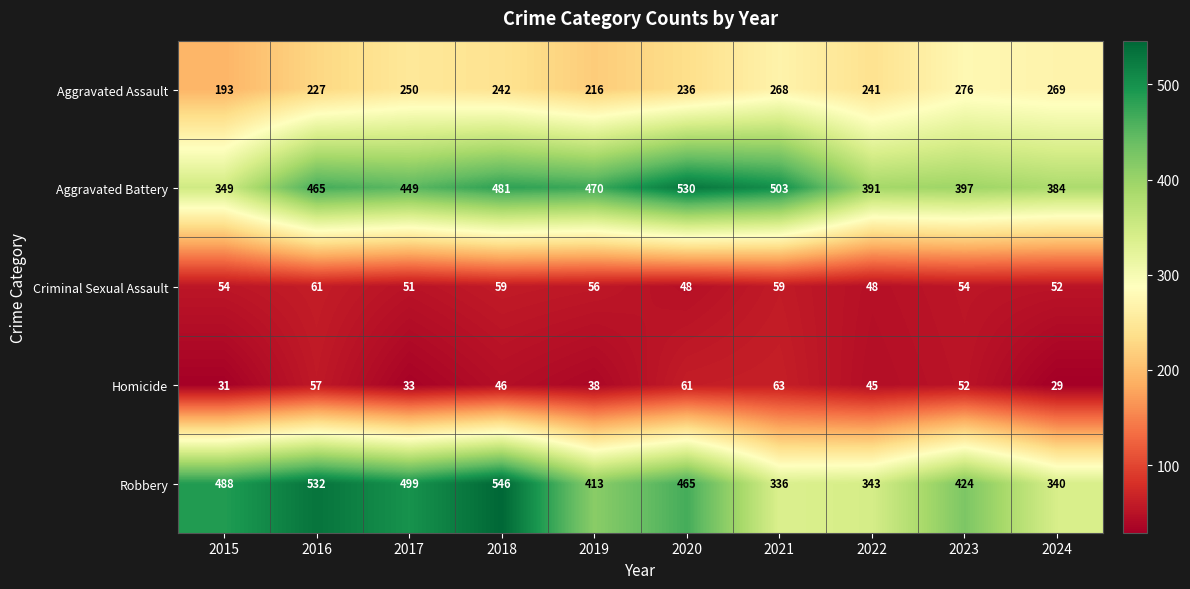

What is the total value across all series at 2022?

1068